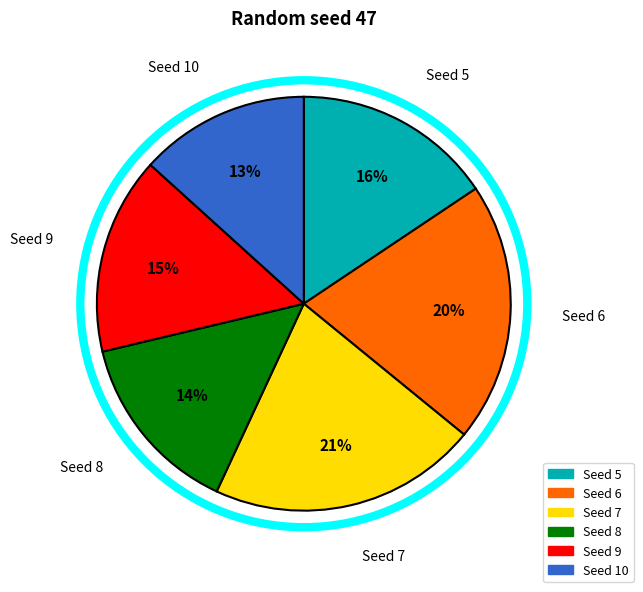

To the nearest percent, what is the average slice percentage?

17%